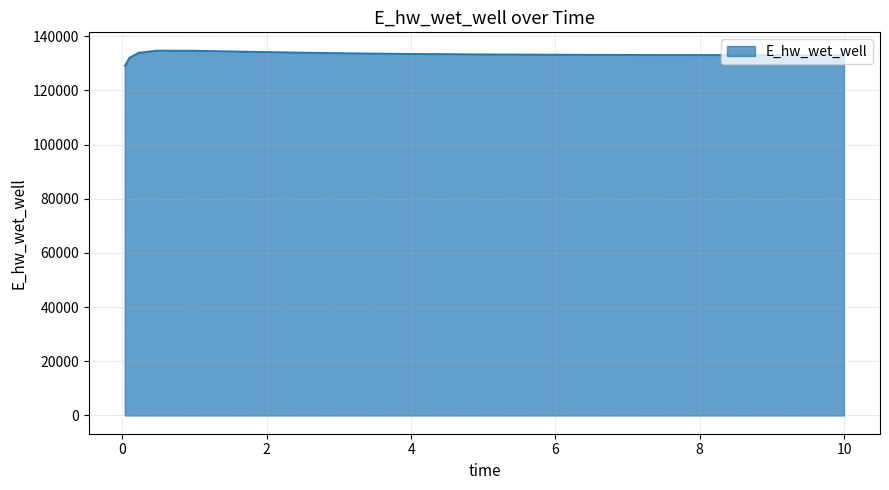

How many lines are shown in the chart?

1